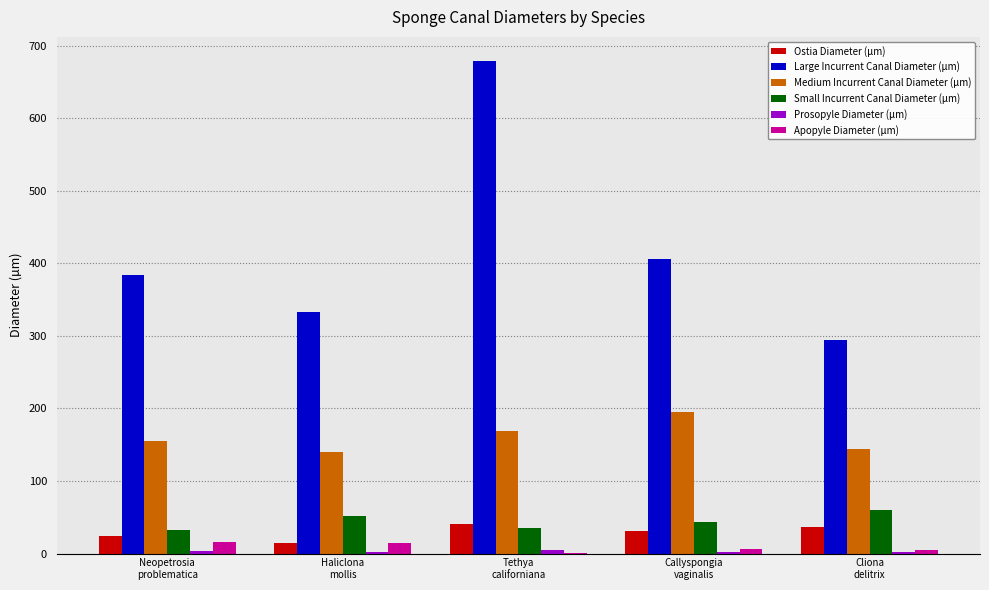

How many distinct data groups are displayed?

6